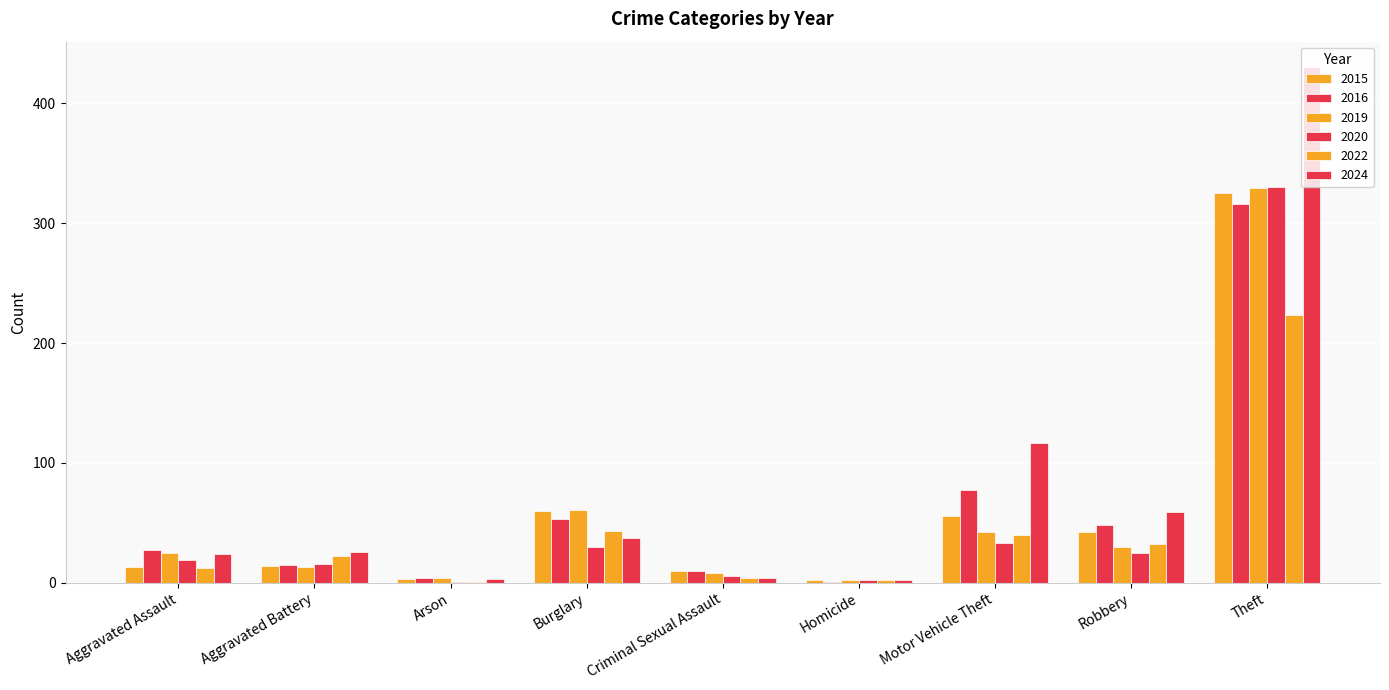

Which series has the widest spread of values?

2024